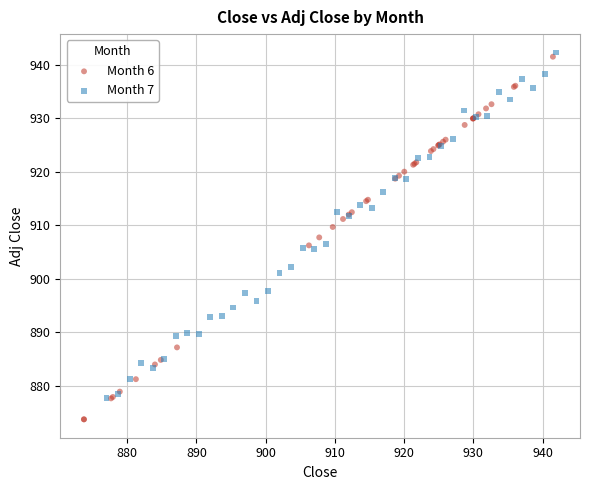

Which series has the largest Y range (max minus min)?

Month 6